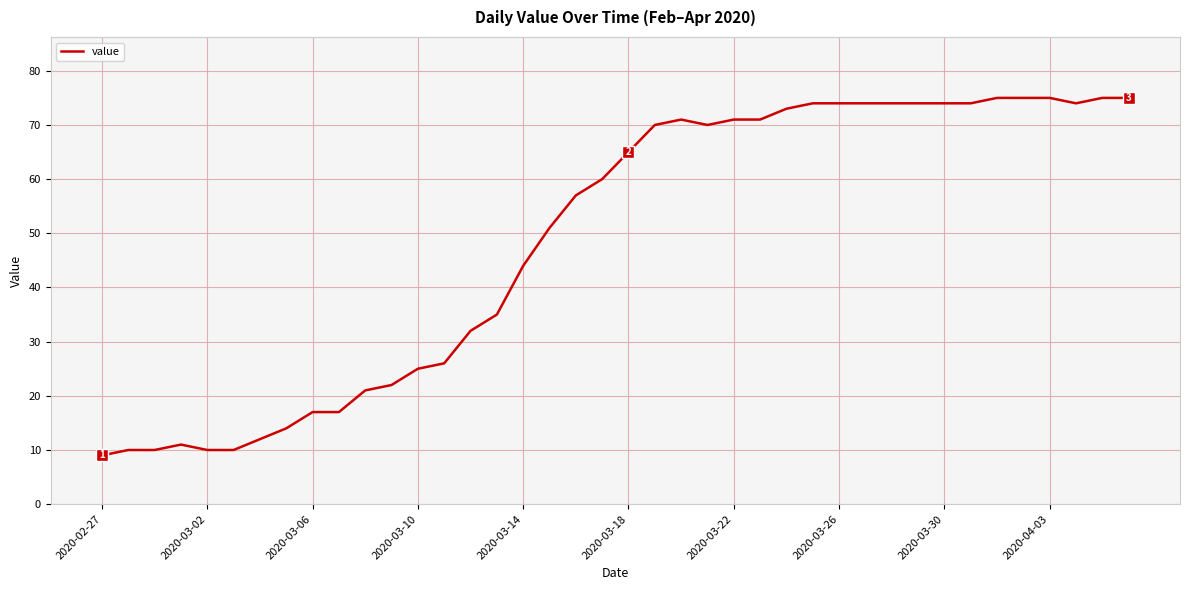

What is the difference between the maximum and minimum values?

66